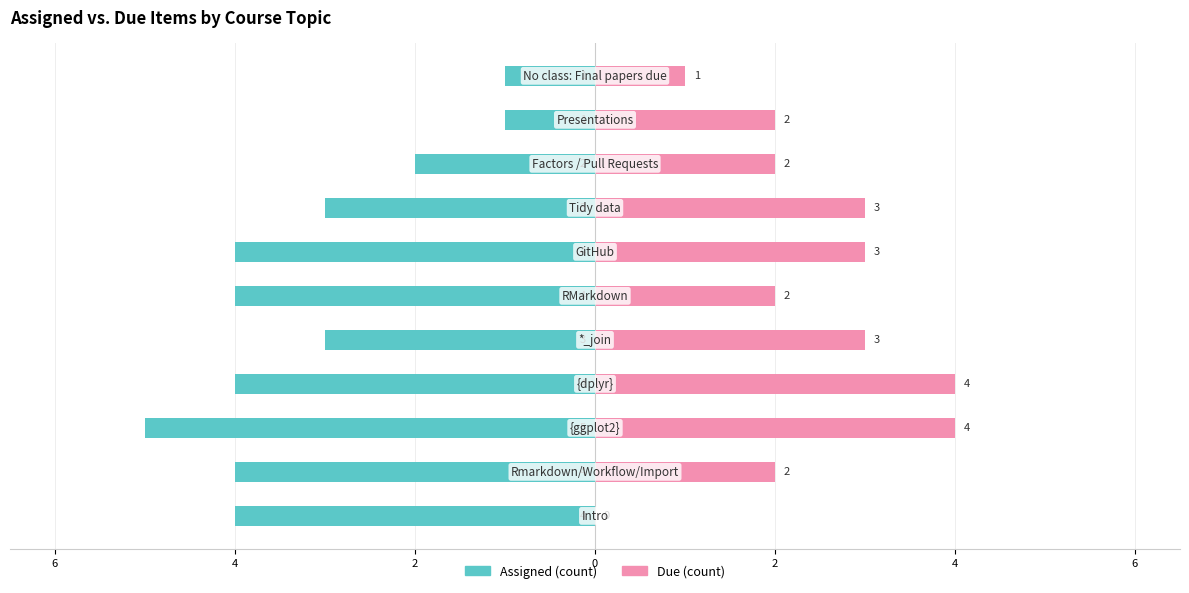

How many groups of bars are there?

11